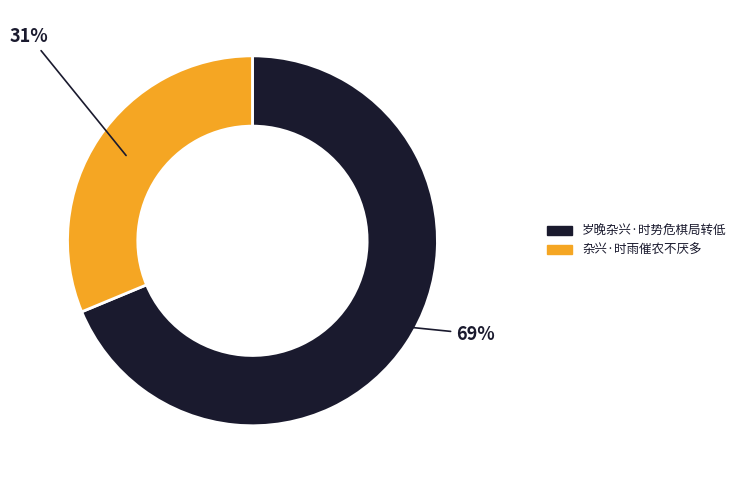

Is the sum of 杂兴·时雨催农不厌多 and 岁晚杂兴·时势危棋局转低 greater than half?

Yes